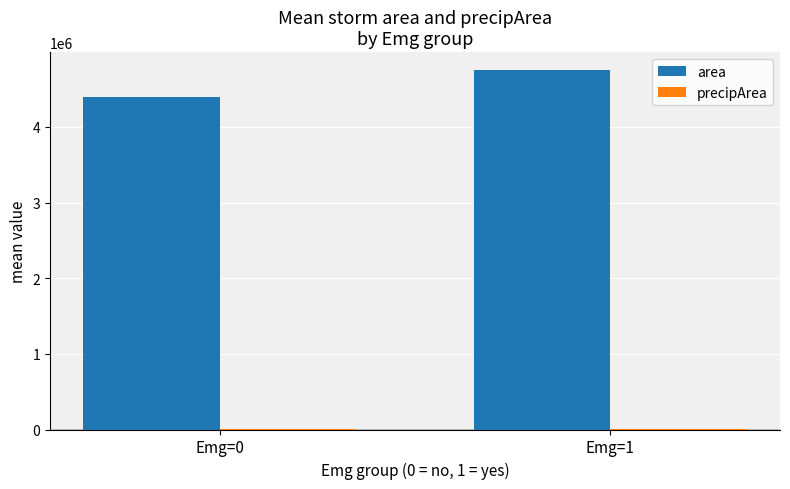

What is the highest value of the area series?

4751250.0